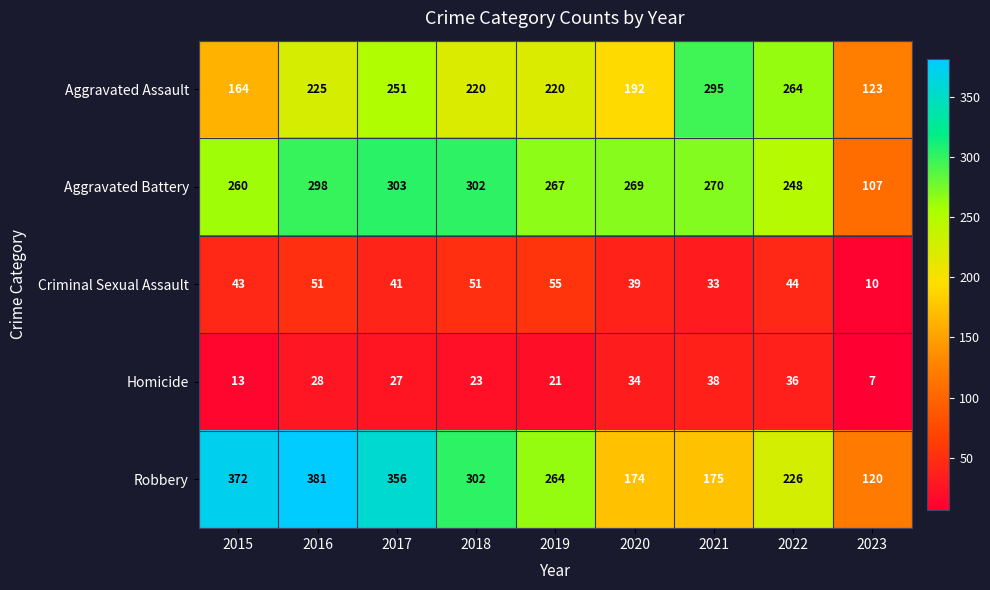

Which series has the widest spread of values?

Robbery